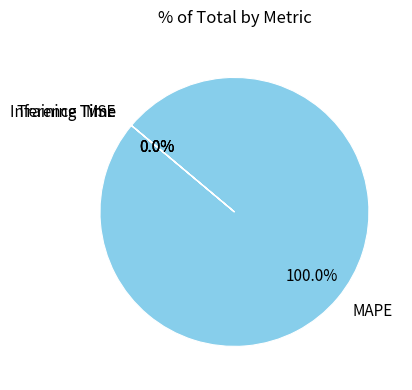

To the nearest percent, what is the difference between the largest and smallest slice percentages?

100%